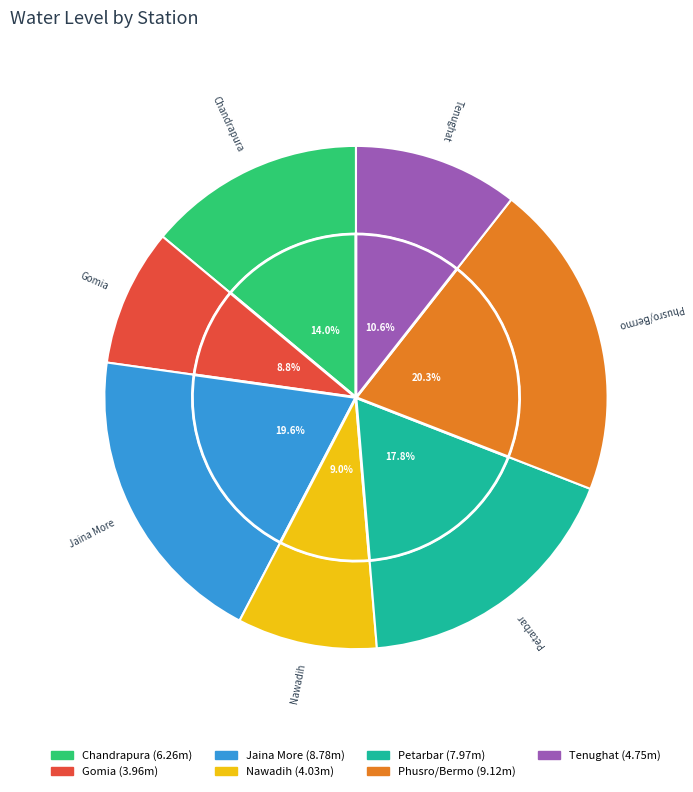

Does Phusro/Bermo account for over 50% of the chart?

No